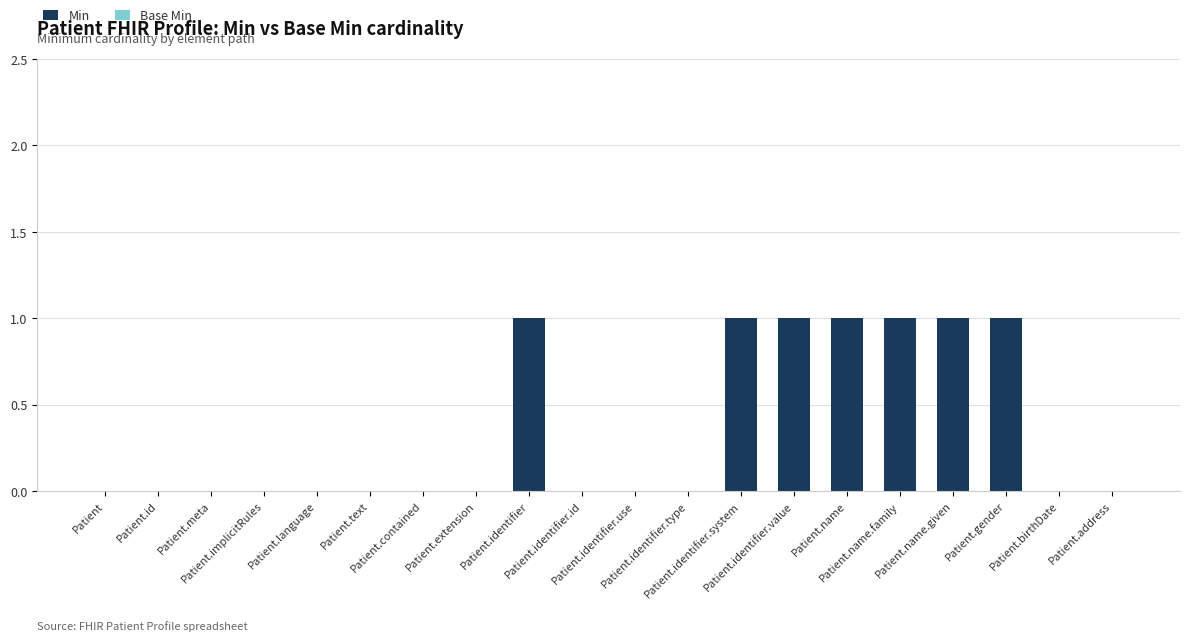

What is the sum of all values?

7